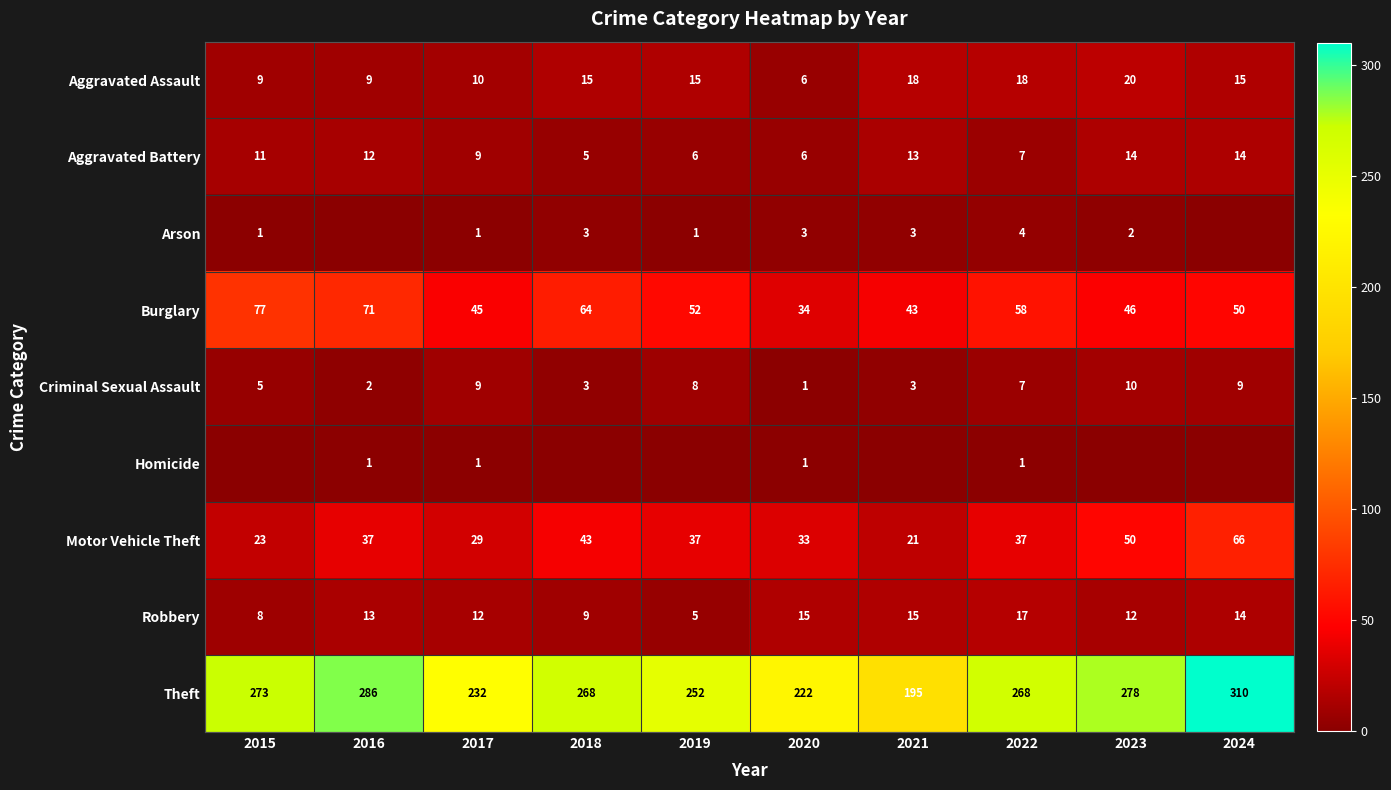

Which category has the highest value in the Criminal Sexual Assault series?

2023